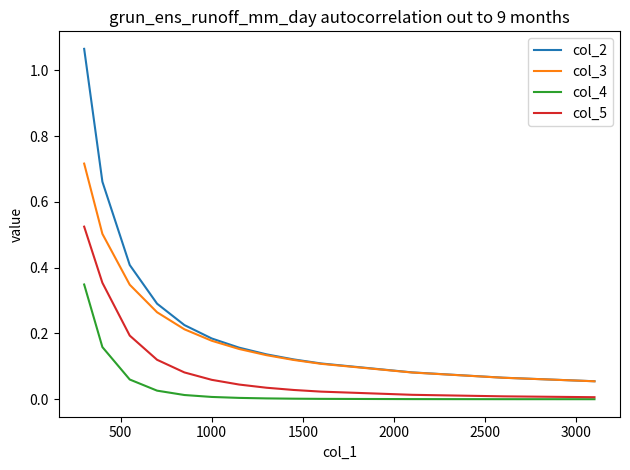

What are all the series names shown in the legend?

col_2, col_3, col_4, col_5